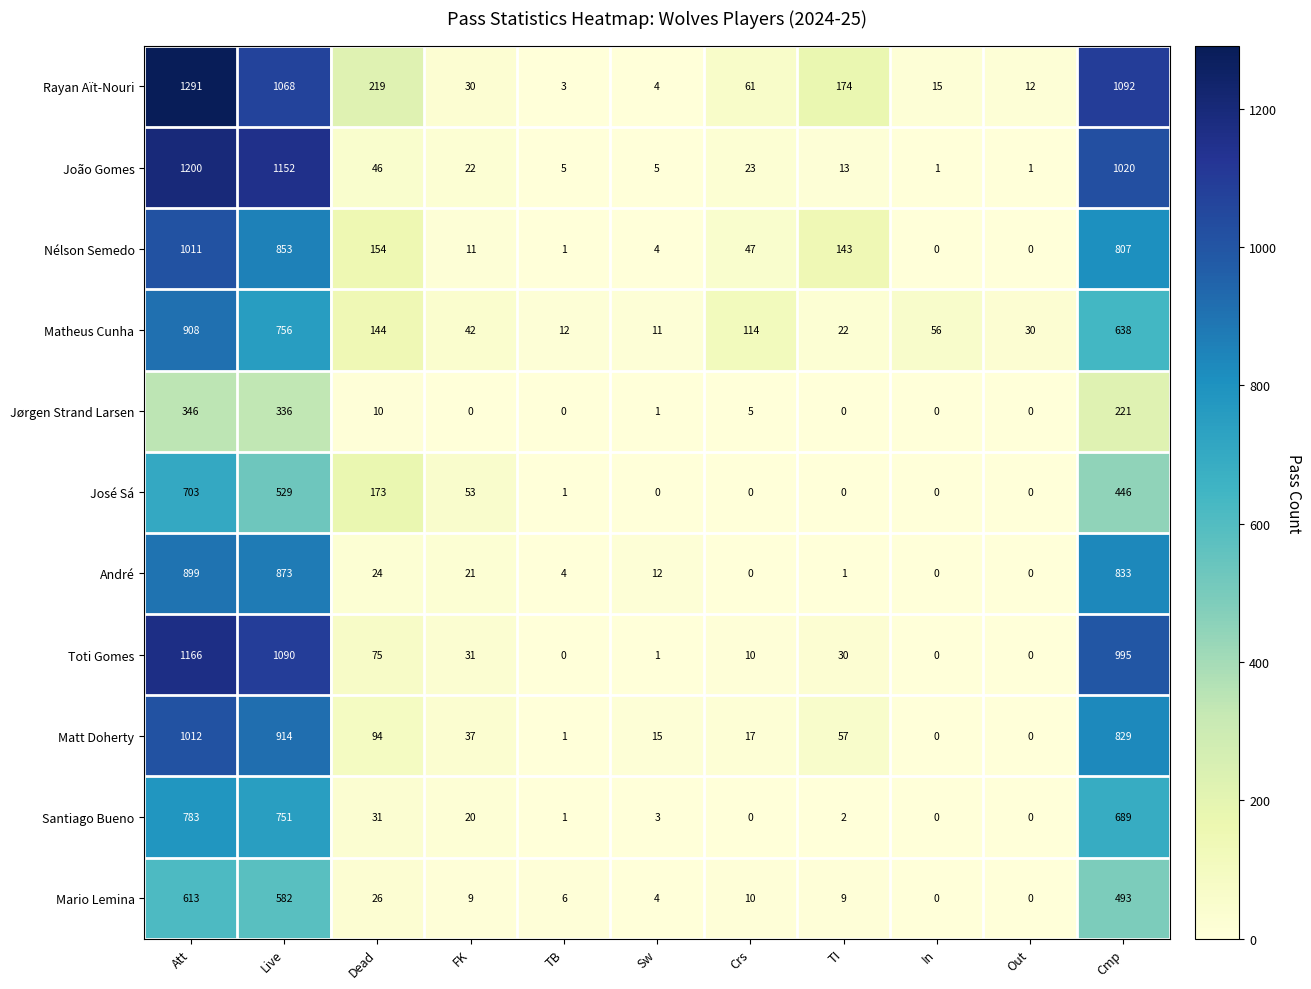

Where does the Matt Doherty series first go above 37?

Att